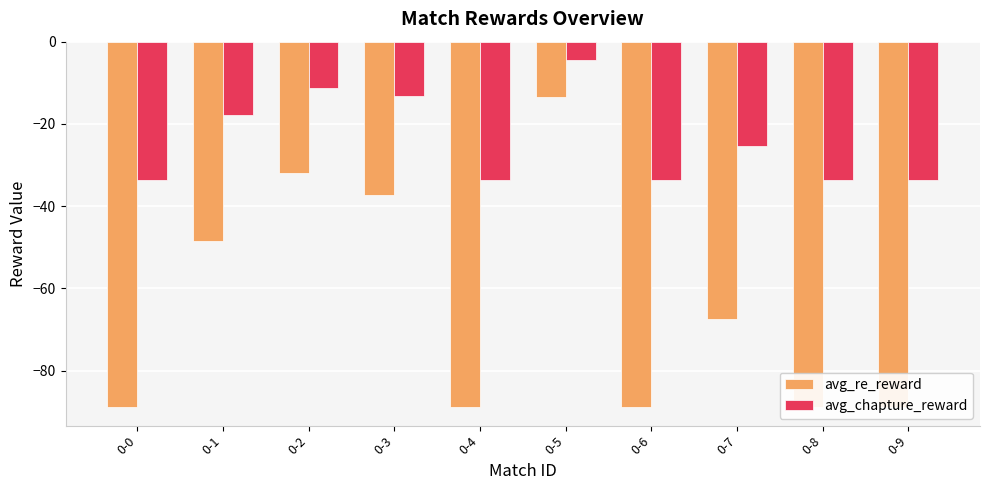

Rank the categories by avg_chapture_reward value from lowest to highest.

0-0, 0-4, 0-6, 0-8, 0-9, 0-7, 0-1, 0-3, 0-2, 0-5